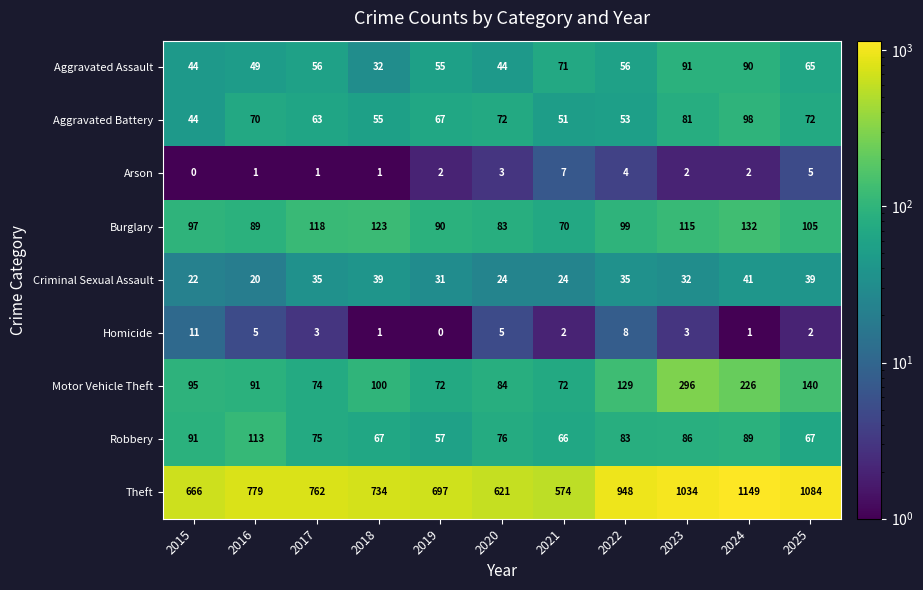

Which series has the largest range (max minus min)?

Theft